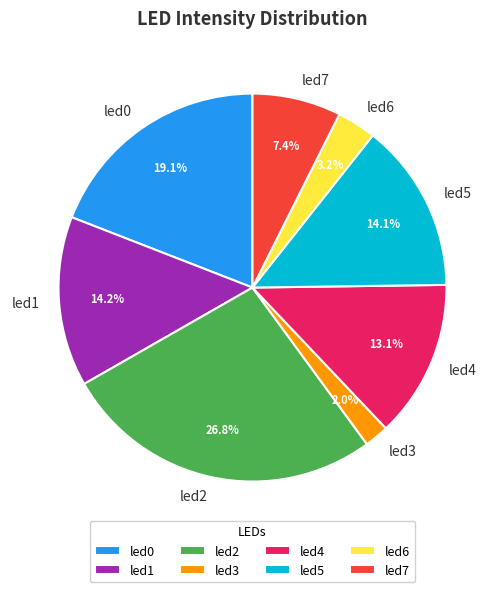

What percentage is NOT represented by led3?

98.0%